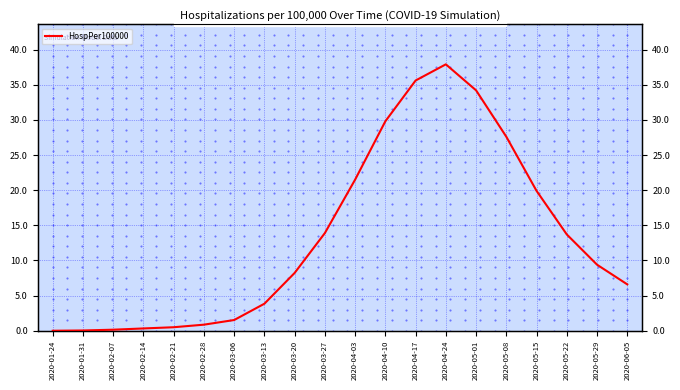

What is the label of the 1st point from the left?

2020-01-24